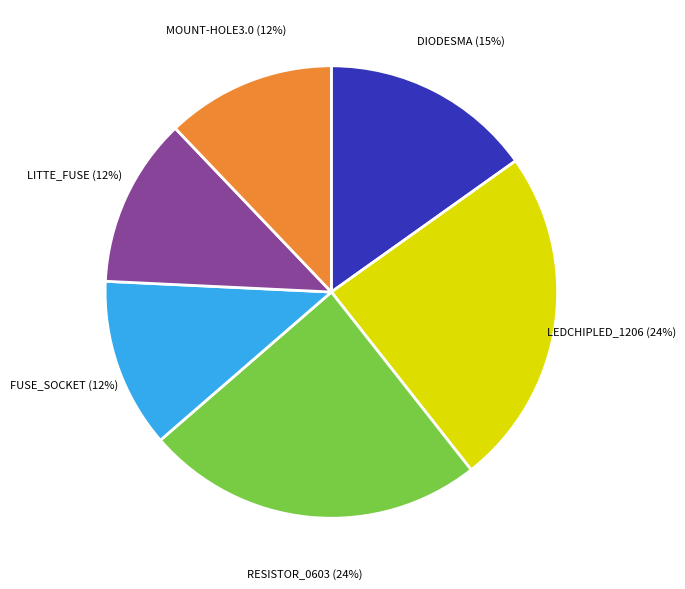

The DIODESMA slice represents 29% of the pie. True or false?

False